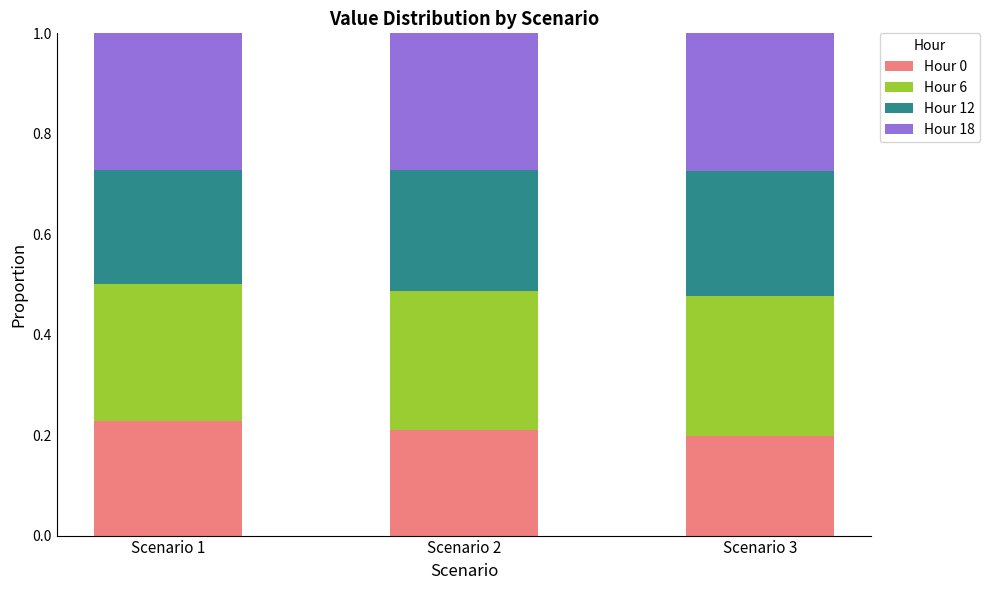

Is it true that Hour 0 equals 0.2 at Scenario 3?

True